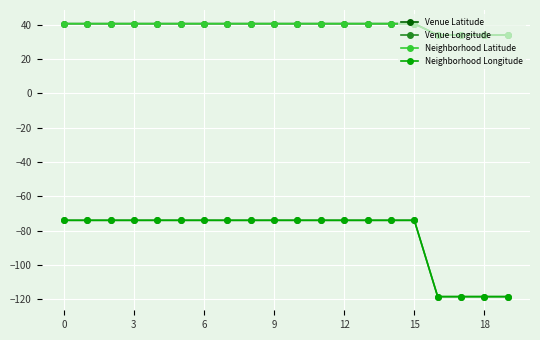

What is the greatest value displayed?

40.7